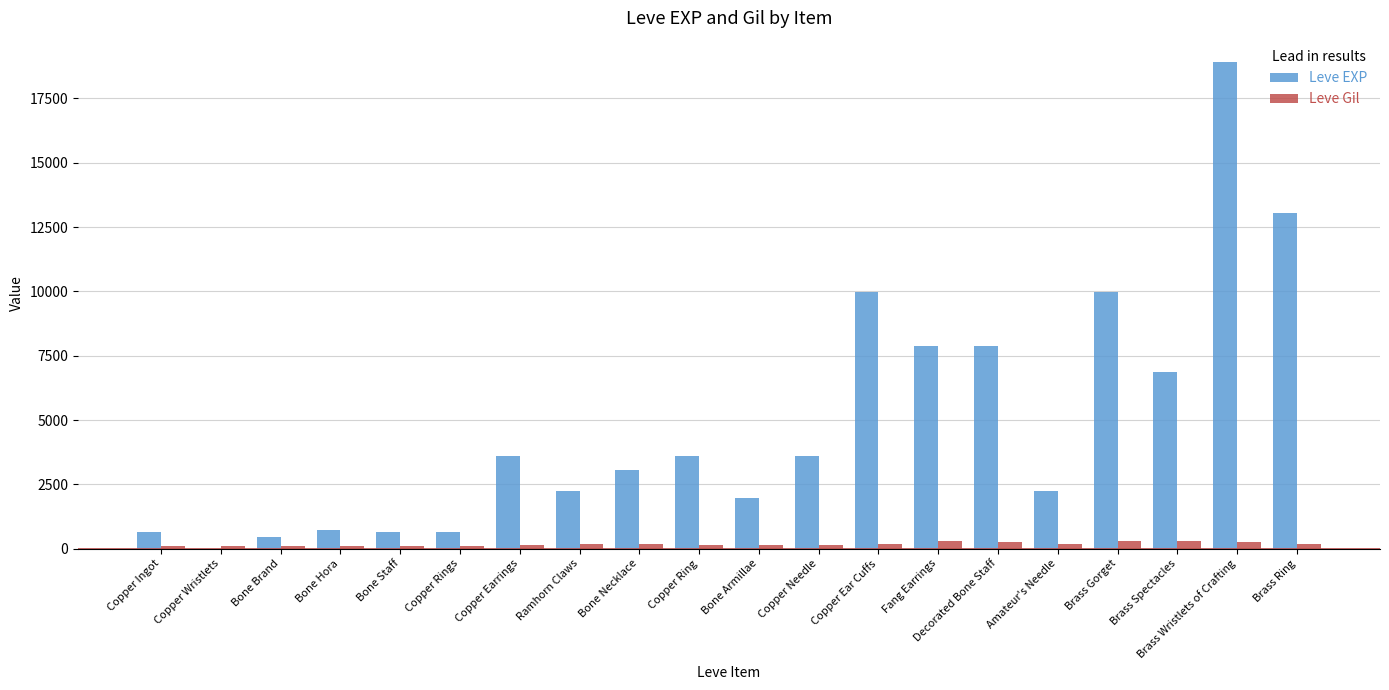

At which category is the sum across all series the highest?

Brass Wristlets of Crafting